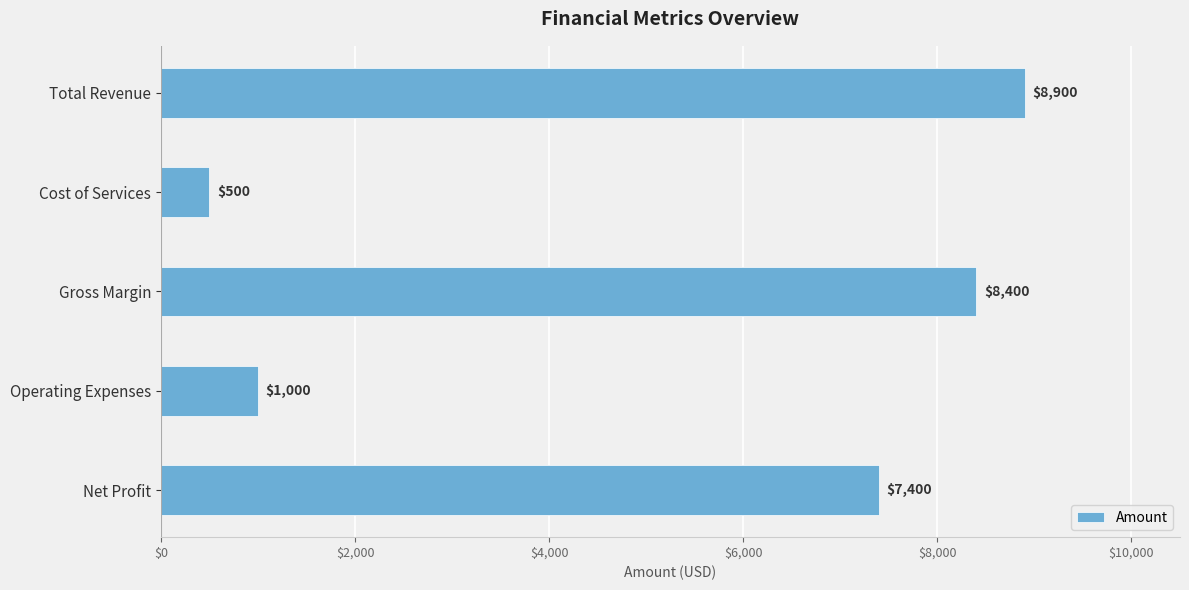

Read the value at Cost of Services.

500